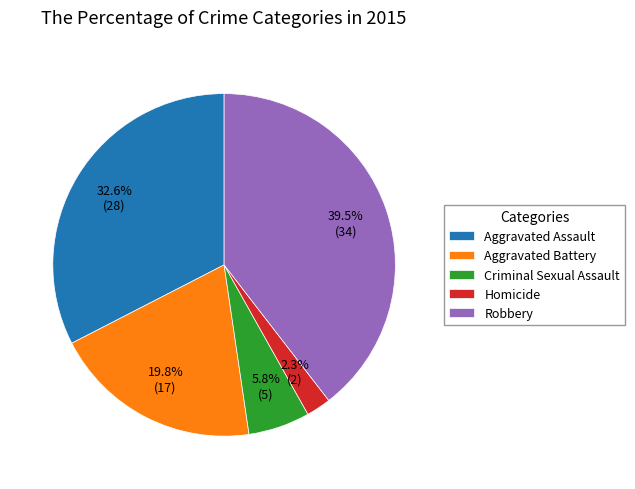

Combined, do Aggravated Assault and Homicide account for over 50%?

No